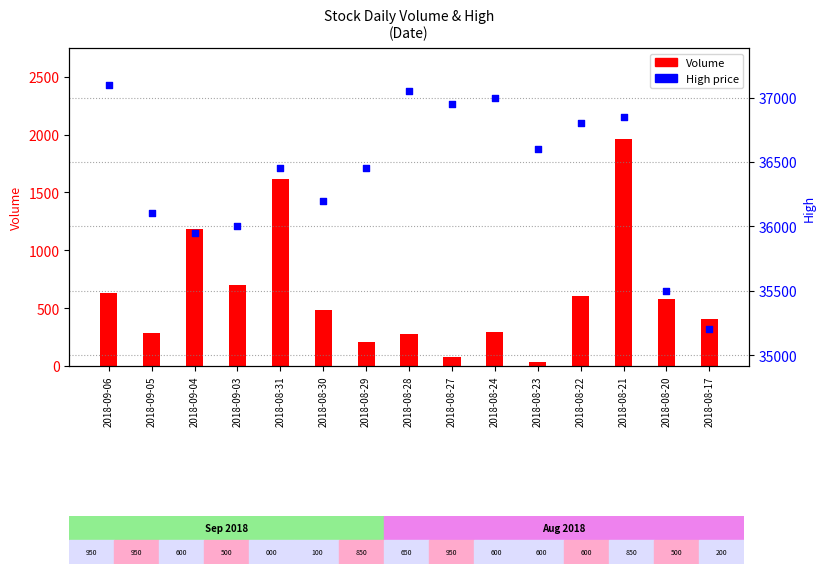

At which category is the sum across all series the highest?

2018-08-21